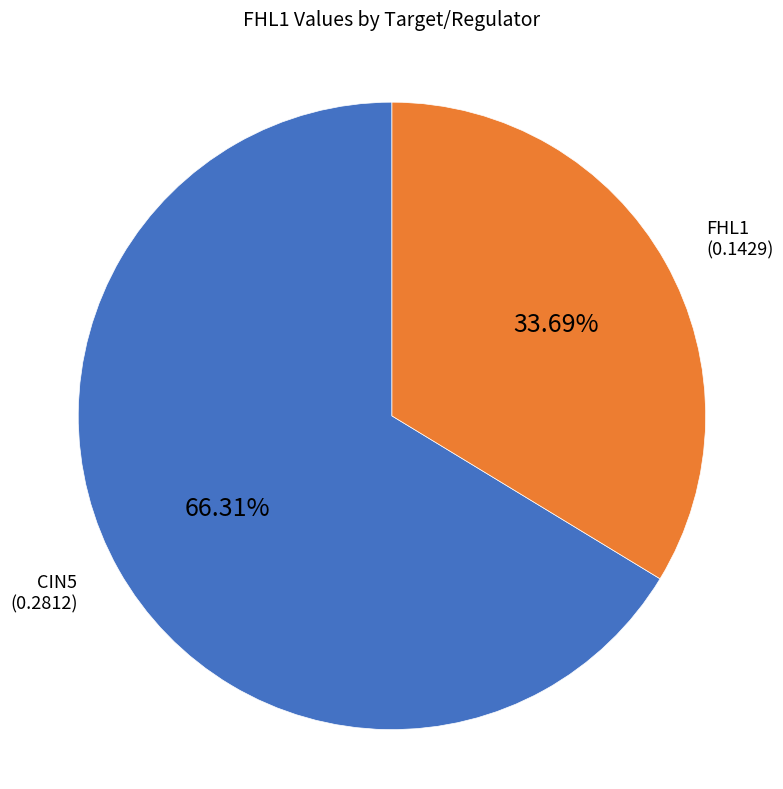

How many segments does this pie chart have?

2